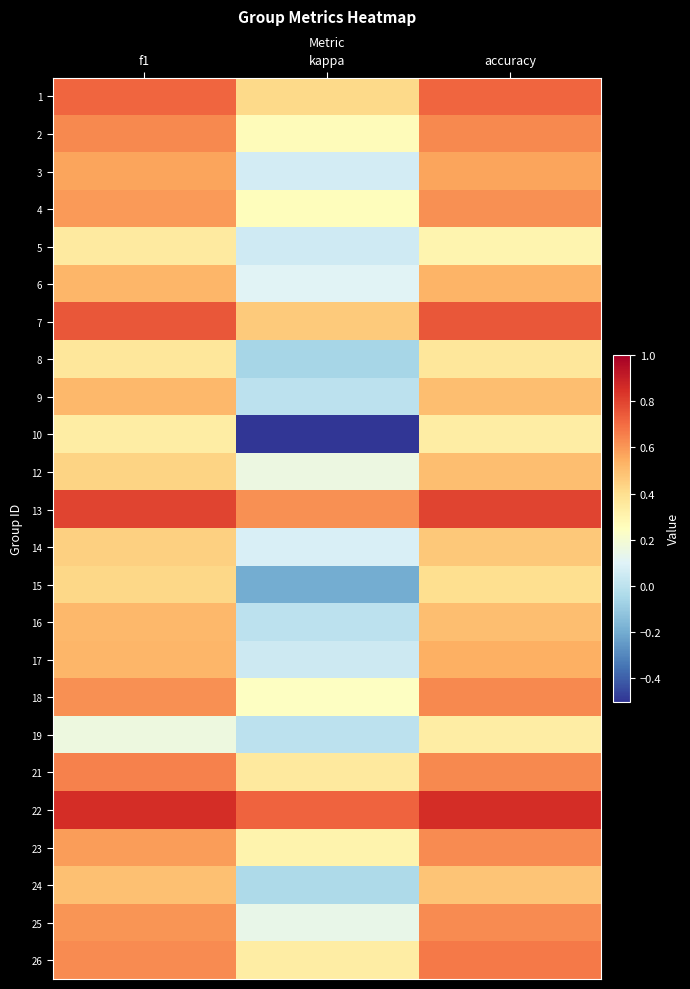

At how many categories does at least one series exceed 0?

3